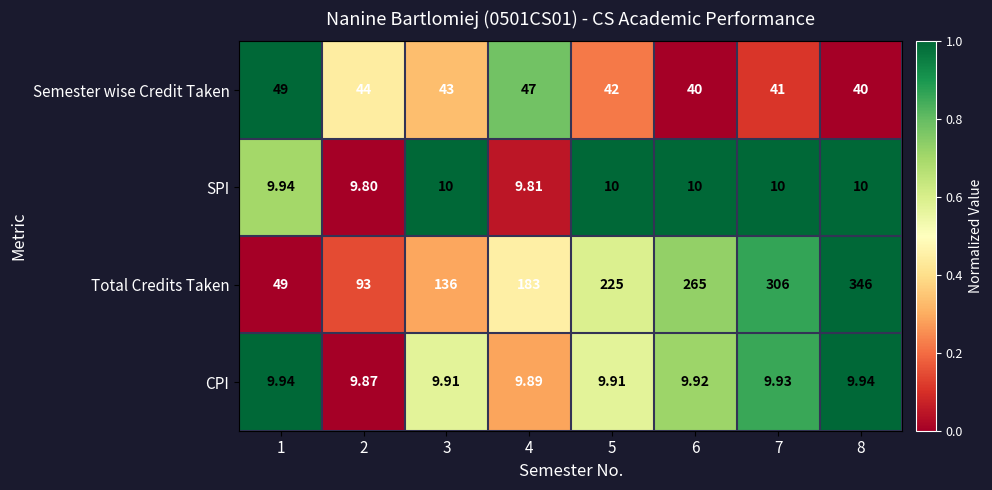

Is the value of Semester wise Credit Taken at 8 greater than the value of SPI at 1?

Yes